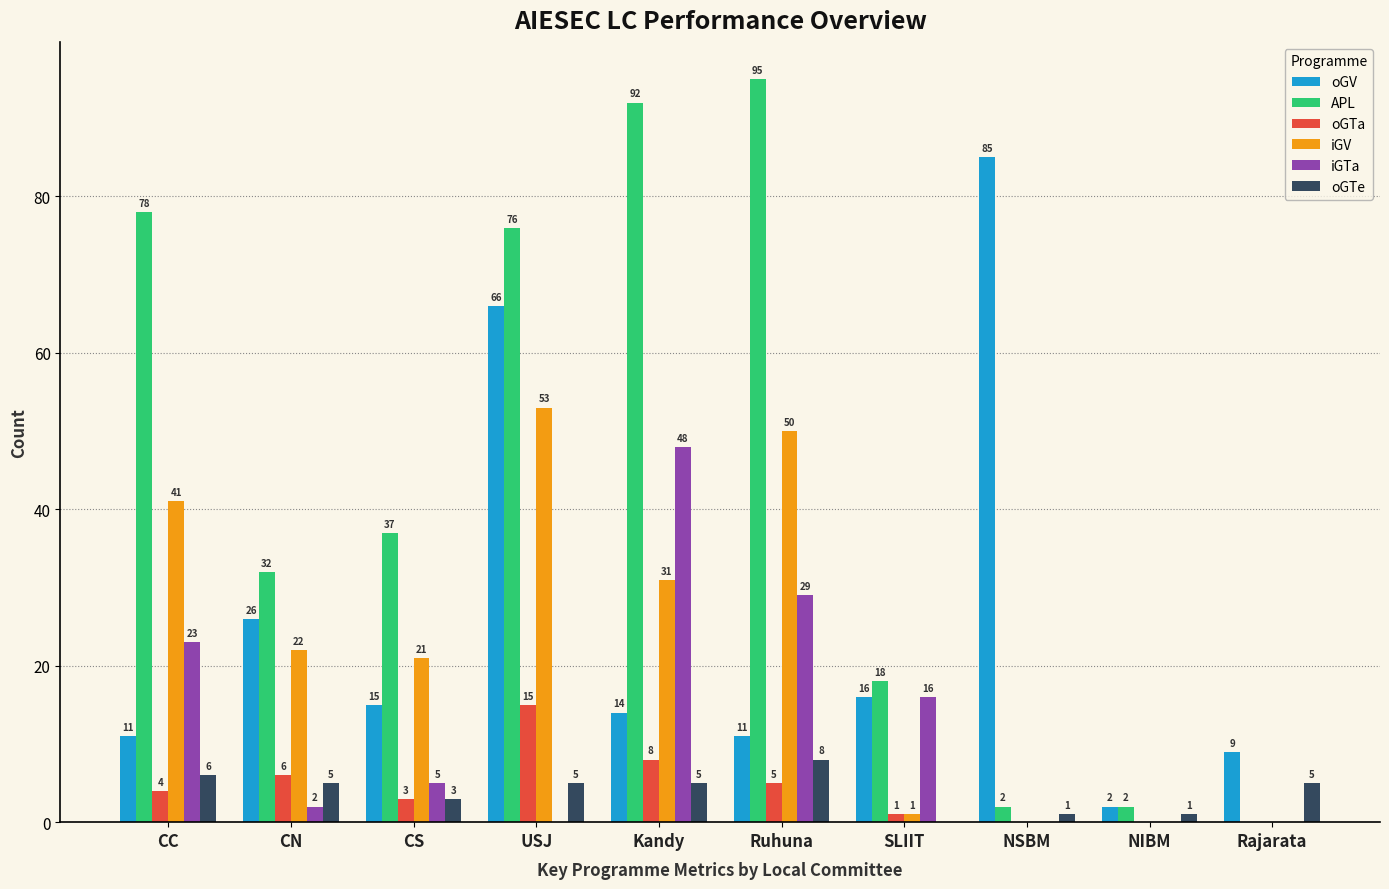

What is the average value of the oGTa series?

4